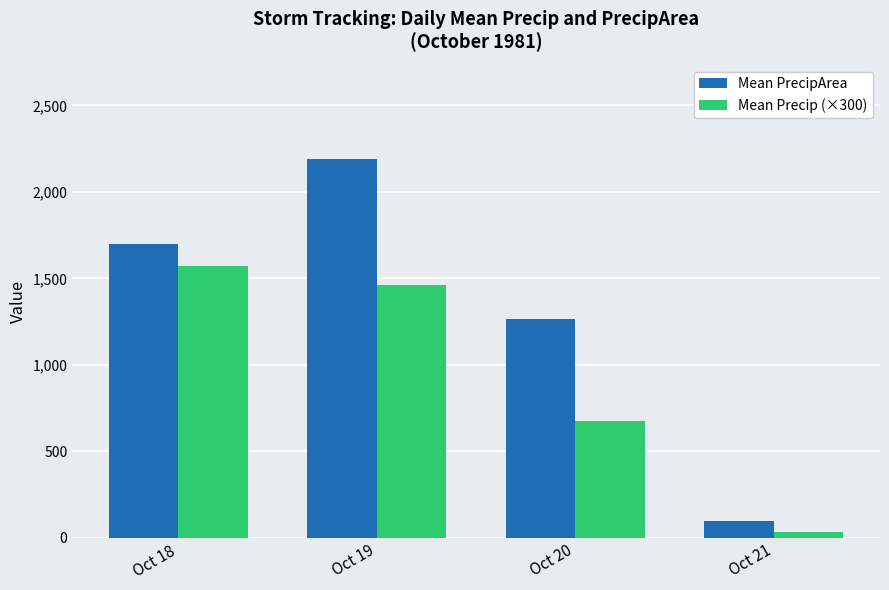

Is it true that Mean Precip (×300) equals 1461.1 at Oct 19?

True